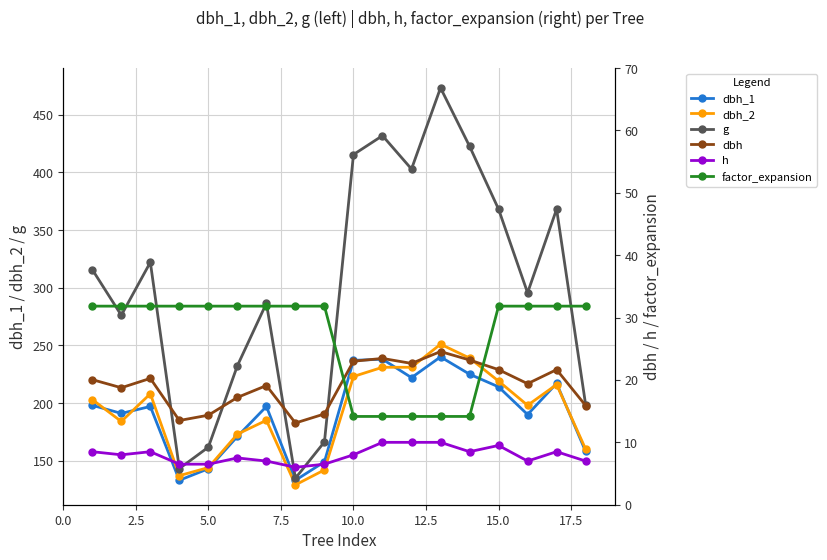

How many lines are shown in the chart?

6